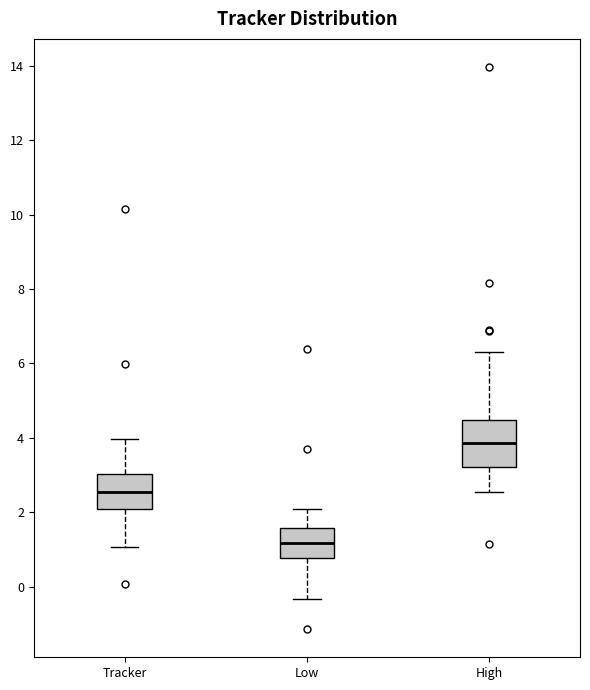

Reading left to right, transcribe this box plot: for each box, give where its median line is, the range the box spans, and where its two whiskers end, as read against the y-axis. The values are not printed on the chart, so give them approximately, as read against the axis.

Tracker: median 2.6, box 2.0 to 3.0, whiskers 1.0 to 4.0
Low: median 1.2, box 0.8 to 1.6, whiskers -0.4 to 2.0
High: median 3.8, box 3.2 to 4.4, whiskers 2.6 to 6.4